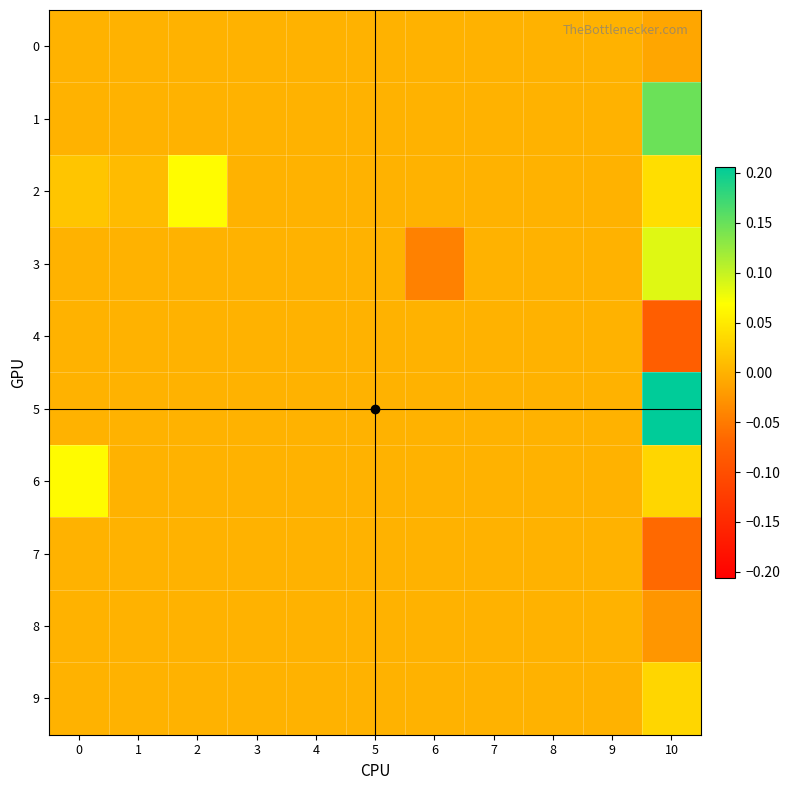

Which category has the lowest value across all series?

10